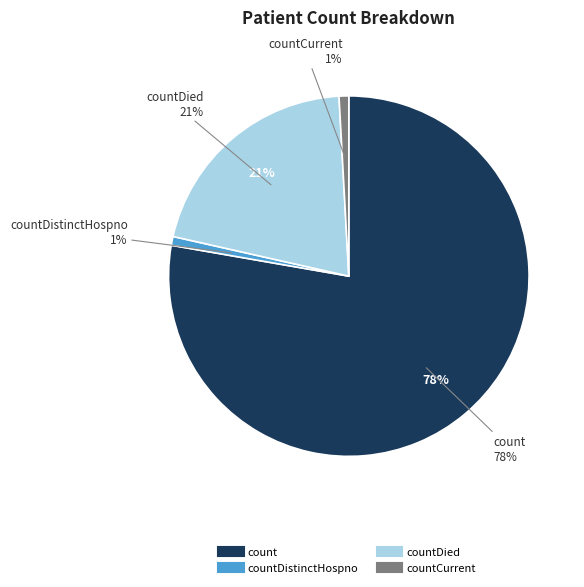

To the nearest percent, what is the difference between the countDistinctHospno and countDied slice percentages?

20%